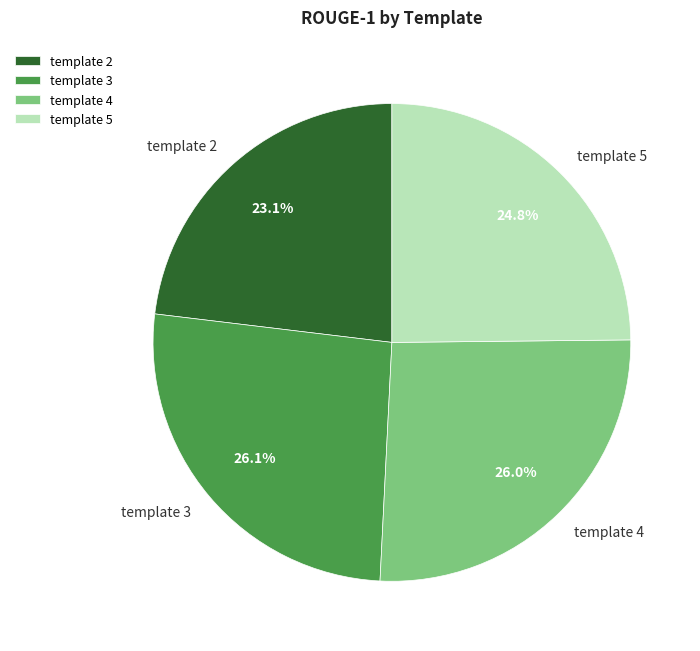

Is template 4 the majority of the pie?

No